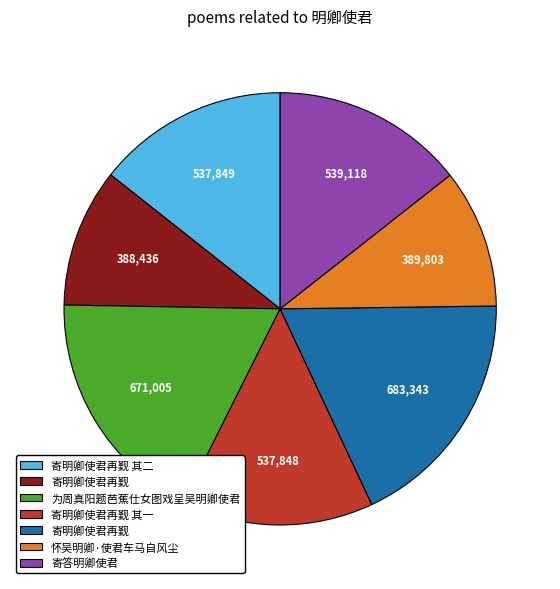

Is there a majority slice in this chart?

No